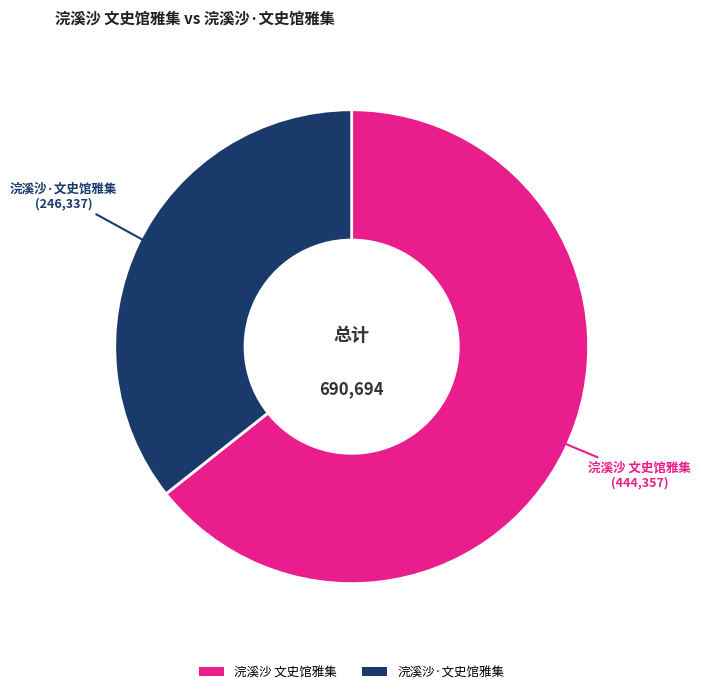

Rank the categories by value from highest to lowest.

浣溪沙 文史馆雅集, 浣溪沙·文史馆雅集